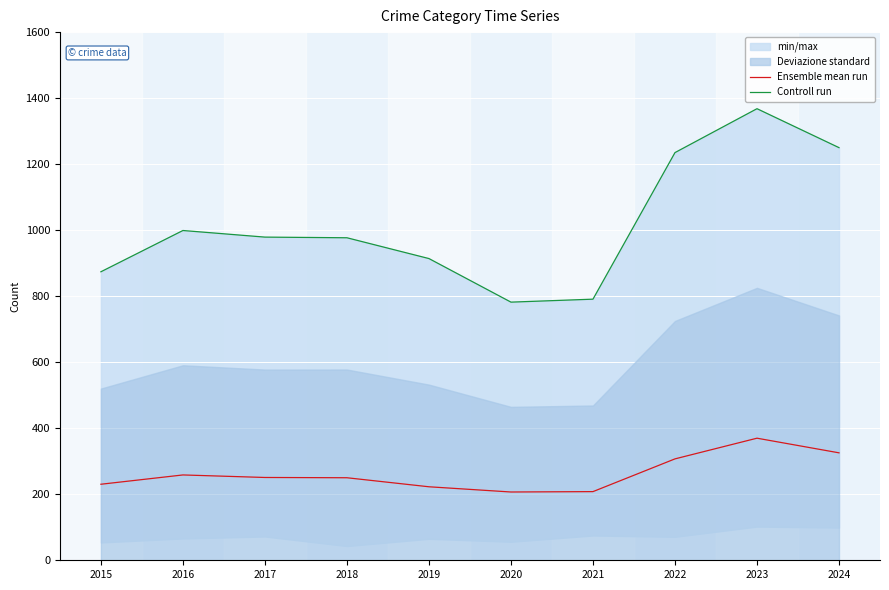

At how many categories does at least one series exceed 1180?

3